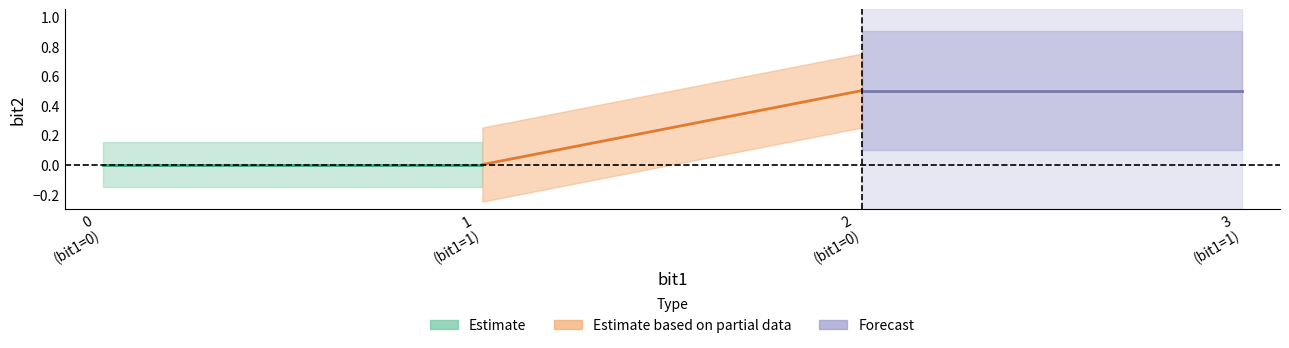

The Estimate based on partial data series shows 0.2 at 1 (bit1=1). True or false?

False